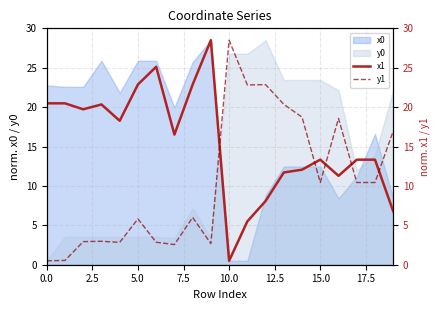

Reading left to right, list all the values displayed in this chart.

x1: 20.5	20.5	19.7	20.3	18.3	22.9	25.1	16.5	22.9	28.5	0.5	5.5	8.1	11.7	12.1	13.3	11.3	13.3	13.3	6.8
y1: 0.5	0.5	2.9	3.0	2.8	5.8	2.9	2.6	6.0	2.7	28.5	22.8	22.9	20.4	18.7	10.4	18.6	10.4	10.4	17.0